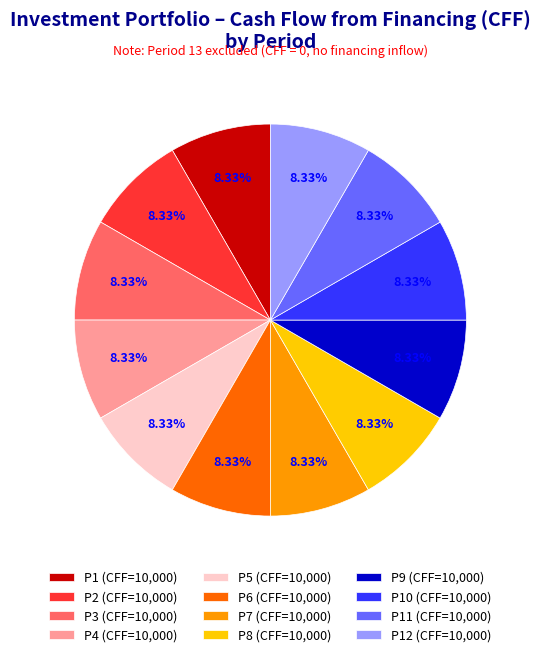

Does any single category account for the majority?

No